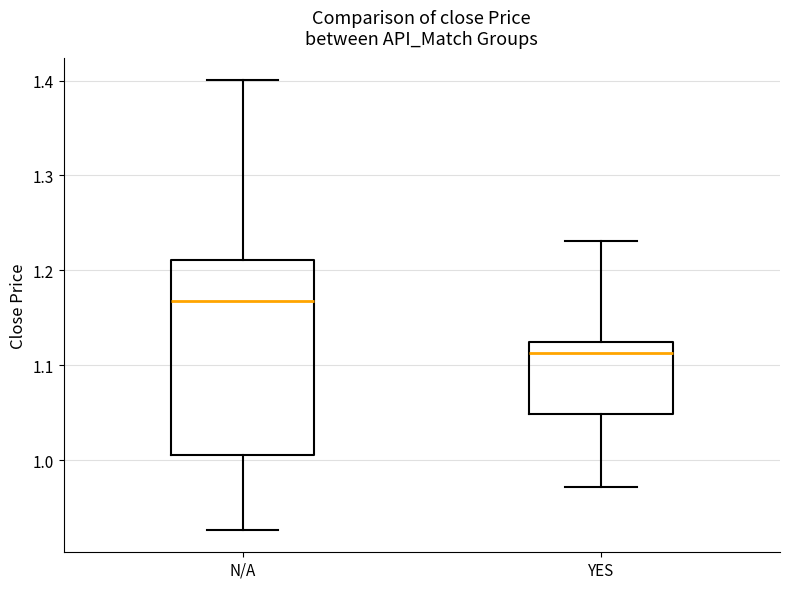

Comparing the boxes themselves (not the whiskers), which one is the tallest?

N/A